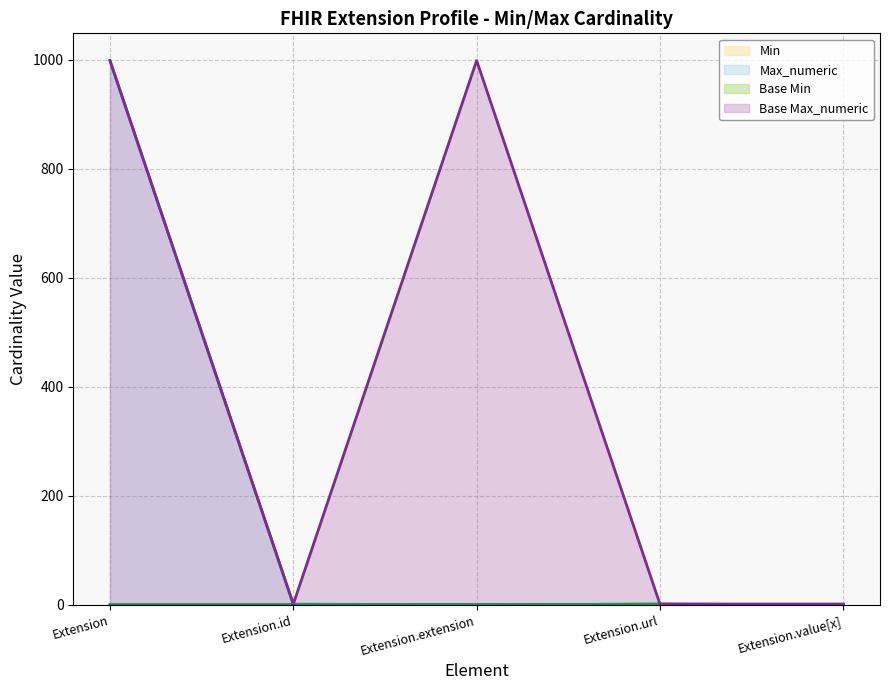

Which category has the lowest value in the Base Min line series?

Extension